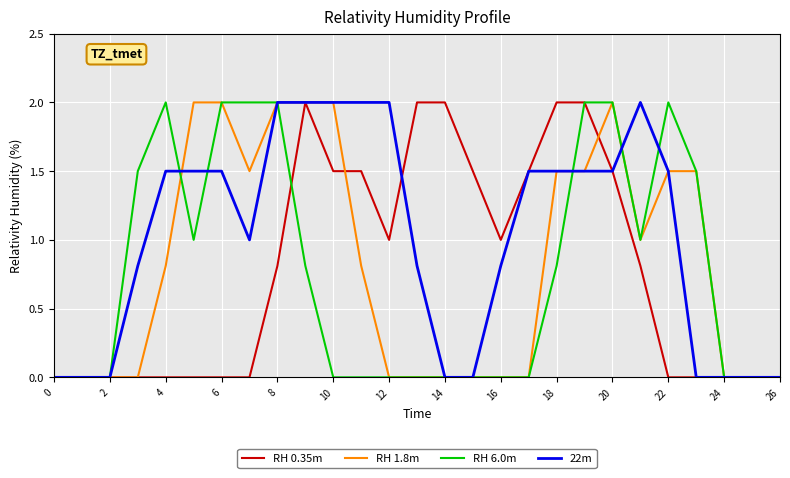

What is the sum of all RH 6.0m values?

20.6